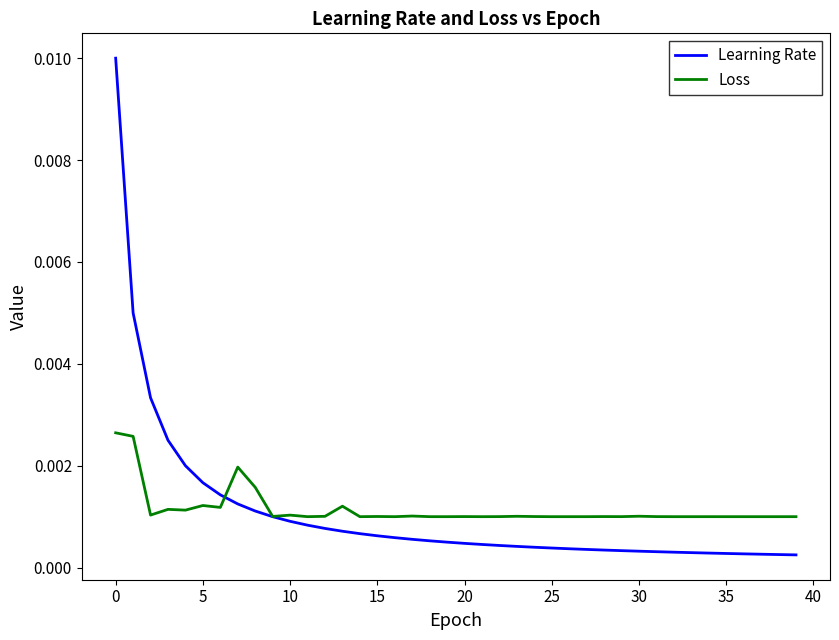

At how many categories does at least one series exceed 0?

40